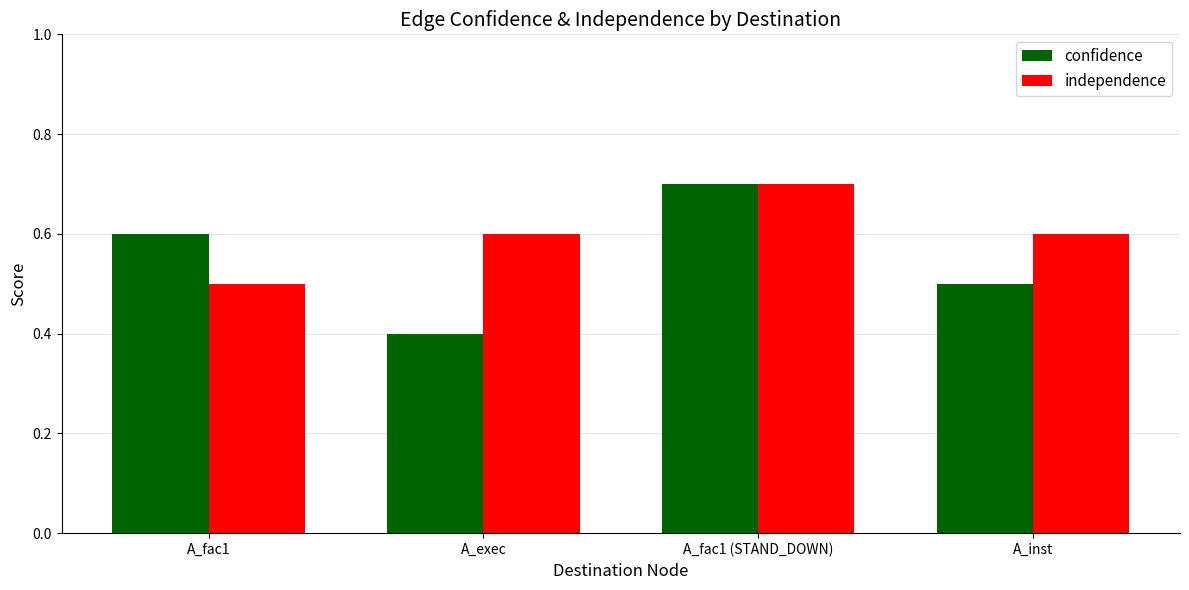

List the series in order of their overall mean, highest first.

independence, confidence